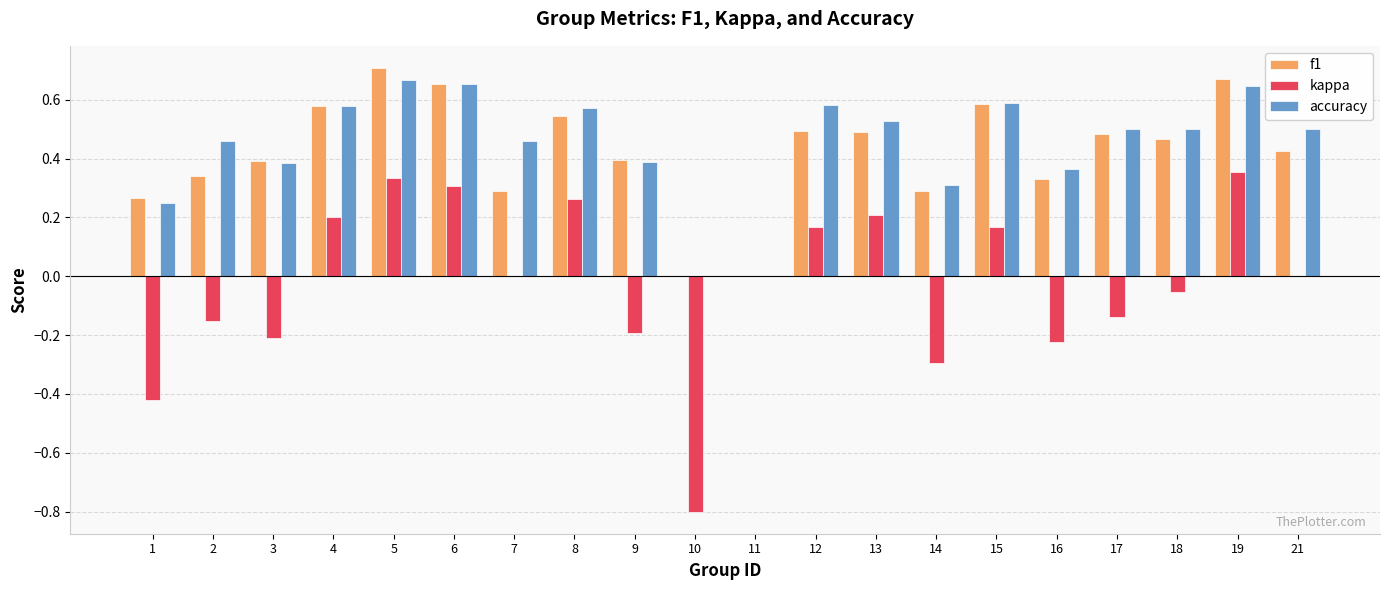

Is it true that f1 equals 1.1 at 6?

False